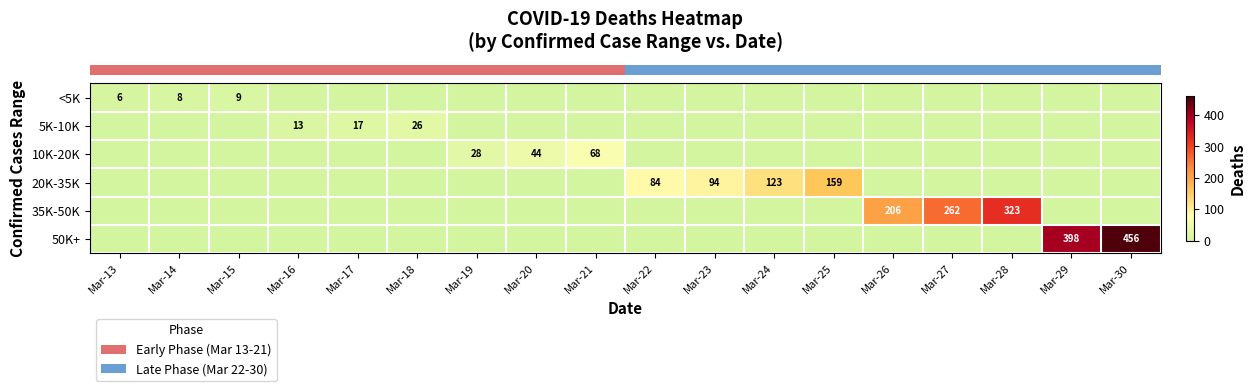

True or false: row_0 has a value of 0 at Mar-18.

True